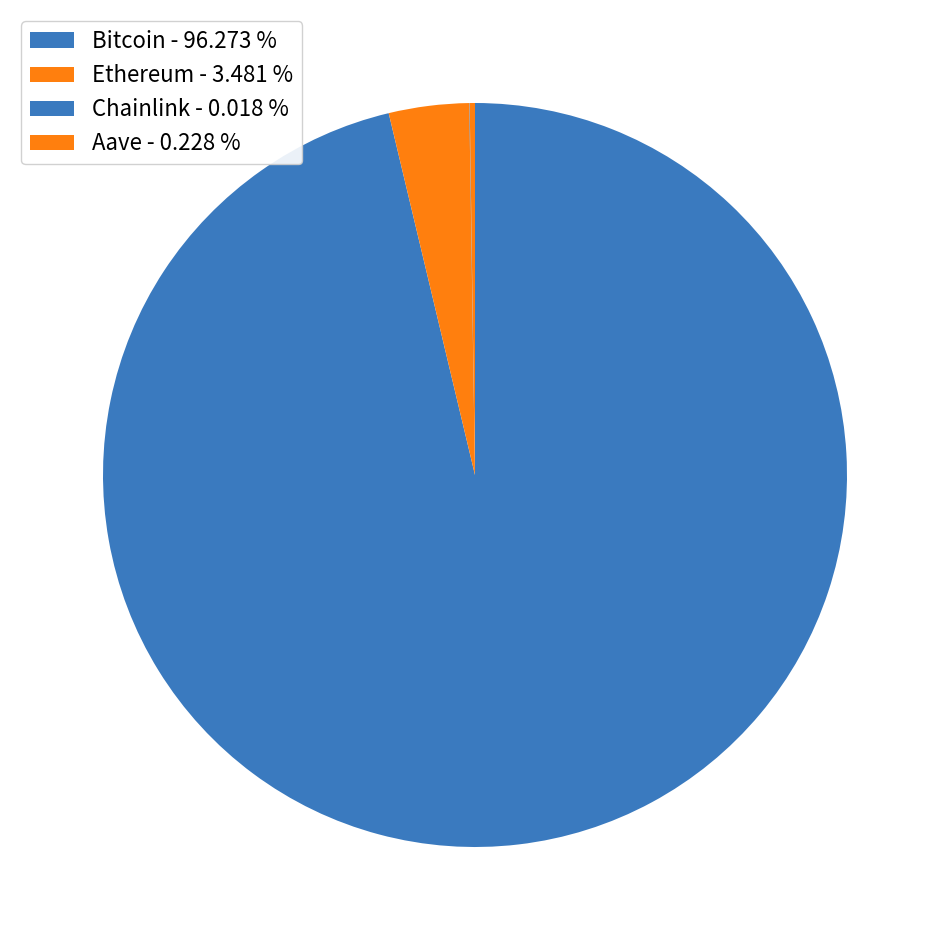

To the nearest percent, what percentage of the pie is Ethereum?

3%